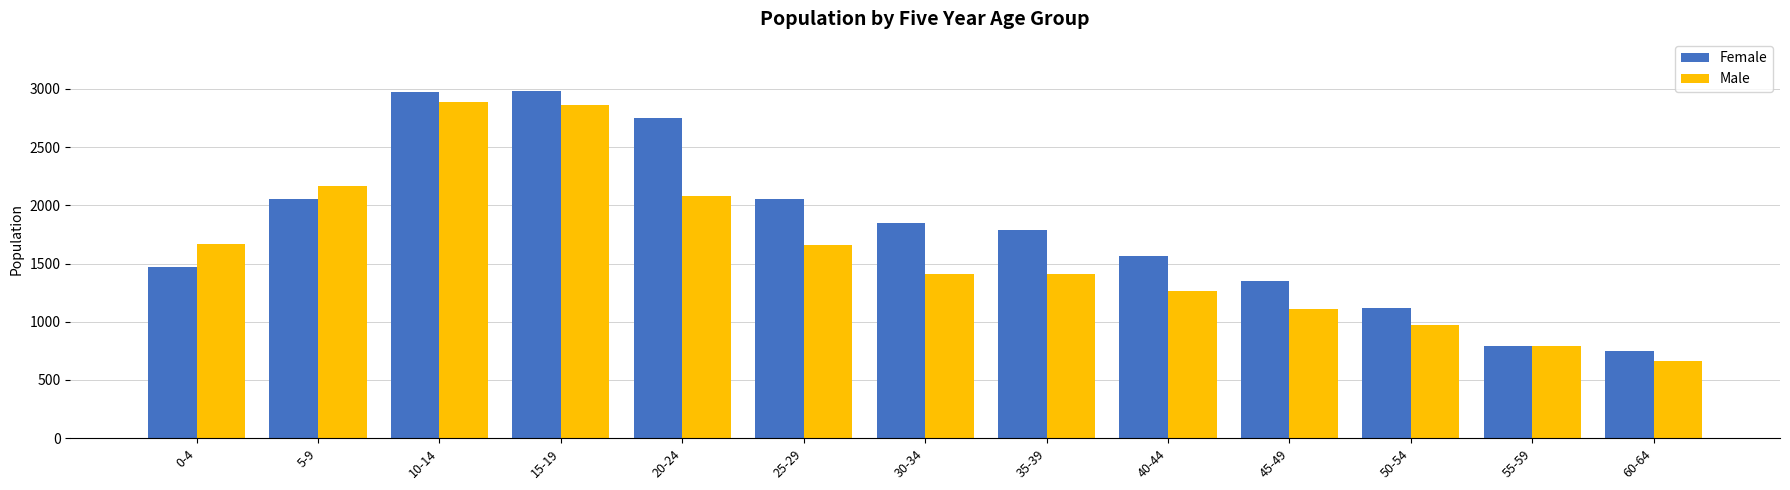

What position from the left is 20-24?

5